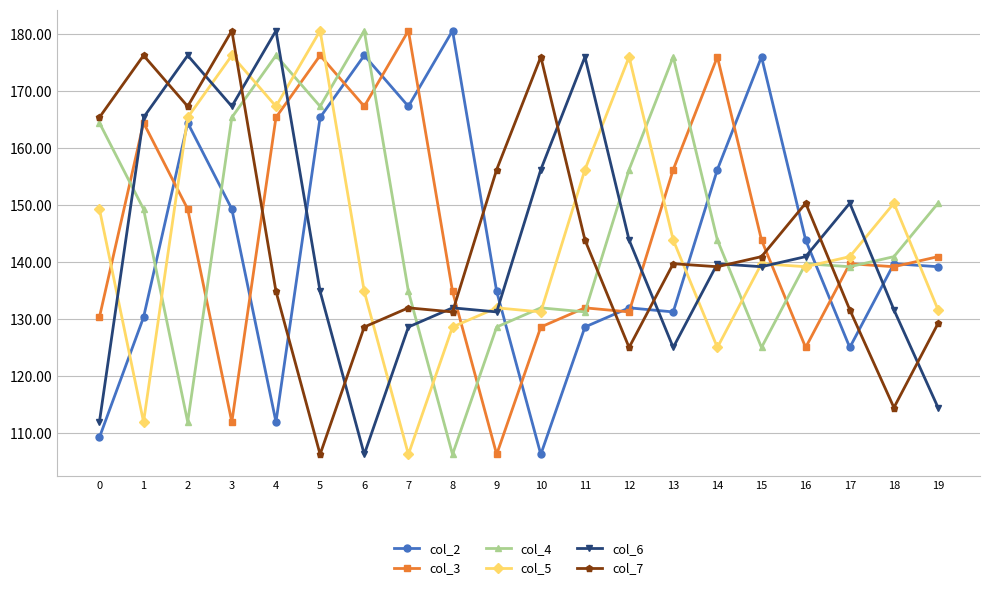

What is the maximum value for col_6?

180.6